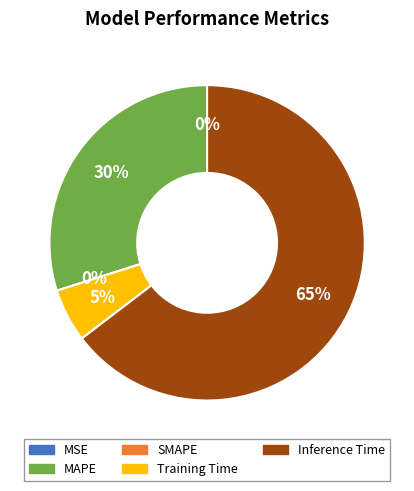

Is there a majority slice in this chart?

Yes